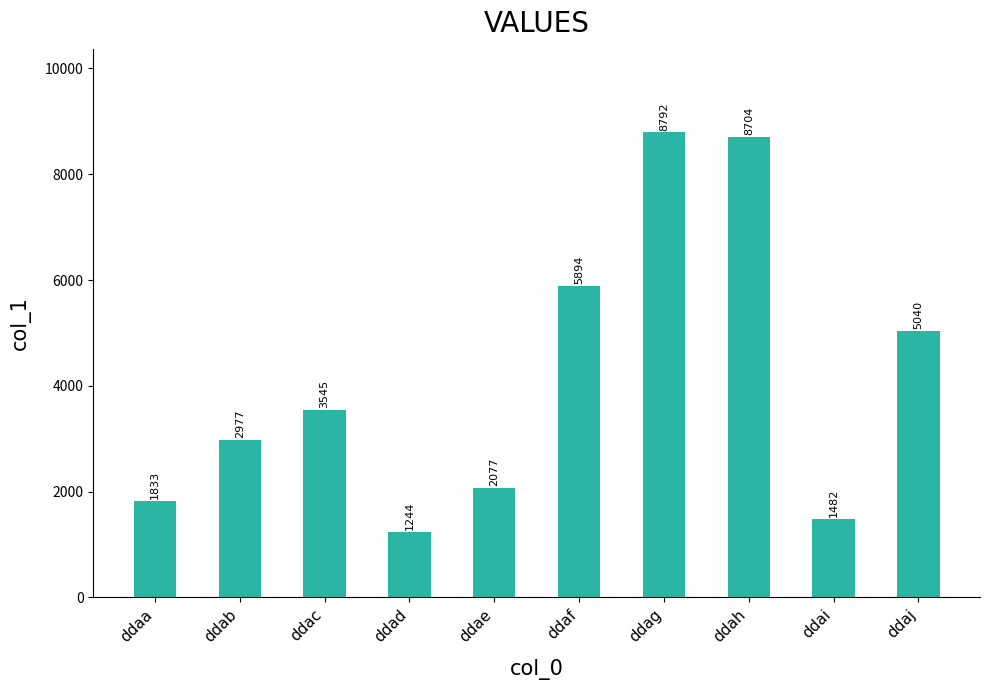

At which label is the value closest to 5018?

ddaj